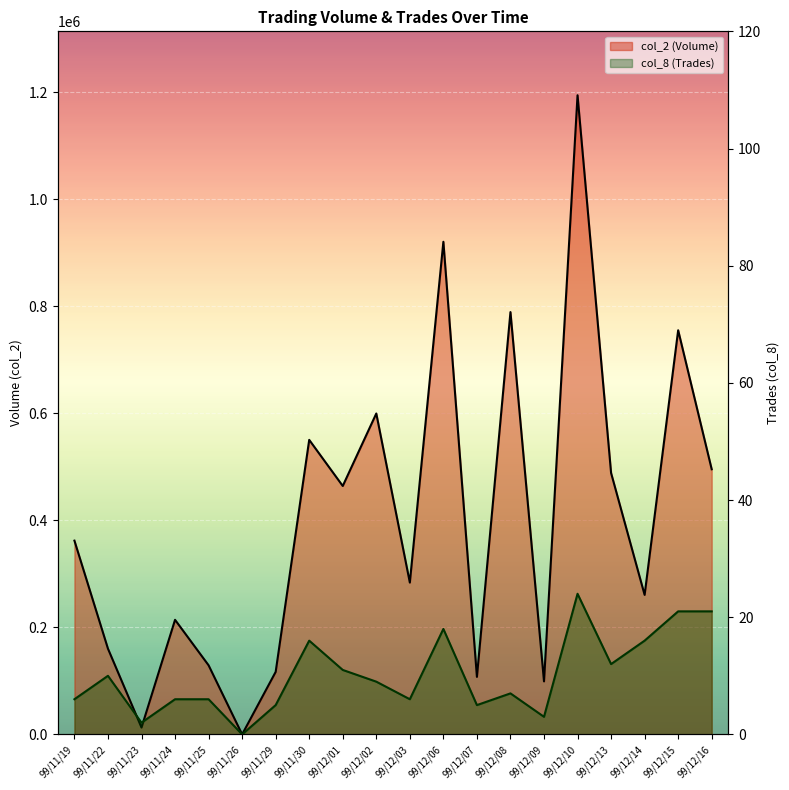

Reading right to left, what are all the values shown in this chart?

col_2 (Volume) line: 495650	755530	260780	488730	1194850	99100	789500	107530	920920	283840	599910	464400	550600	116880	0	129160	214210	12800	160200	362200
col_8 (Trades) line: 21	21	16	12	24	3	7	5	18	6	9	11	16	5	0	6	6	2	10	6